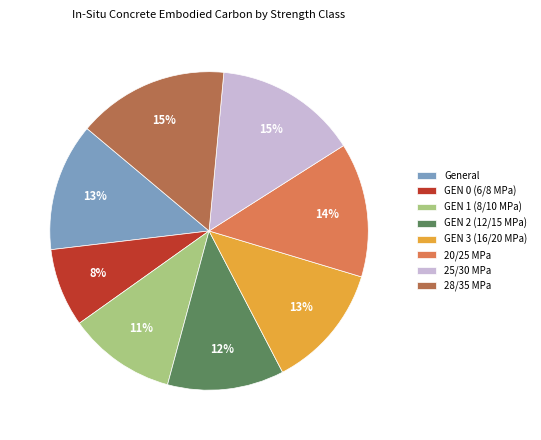

Which category has the smallest portion of the pie?

GEN 0 (6/8 MPa)